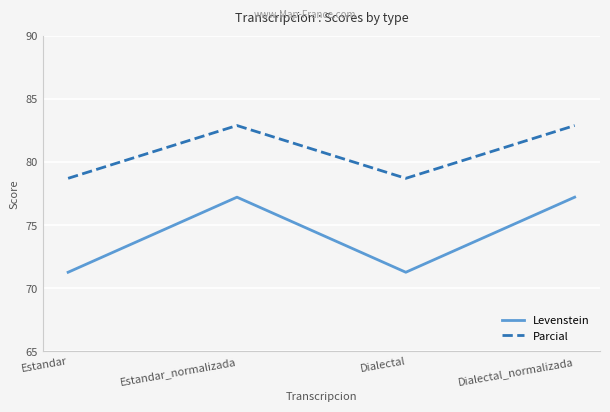

At Estandar_normalizada, list the series in order from largest to smallest.

Parcial, Levenstein